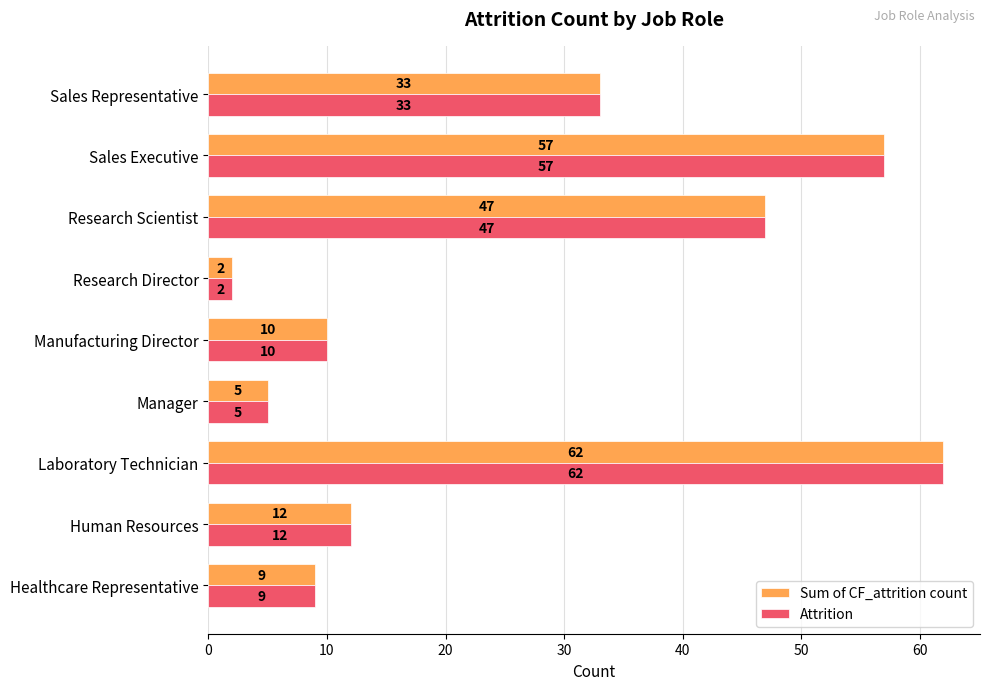

How many data points in Attrition are less than 12?

4